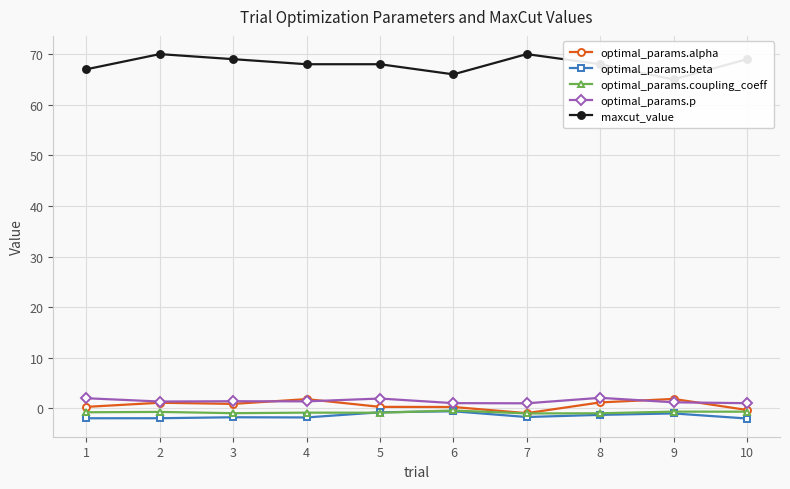

True or false: optimal_params.beta has more than 0 points higher than both neighbors.

True